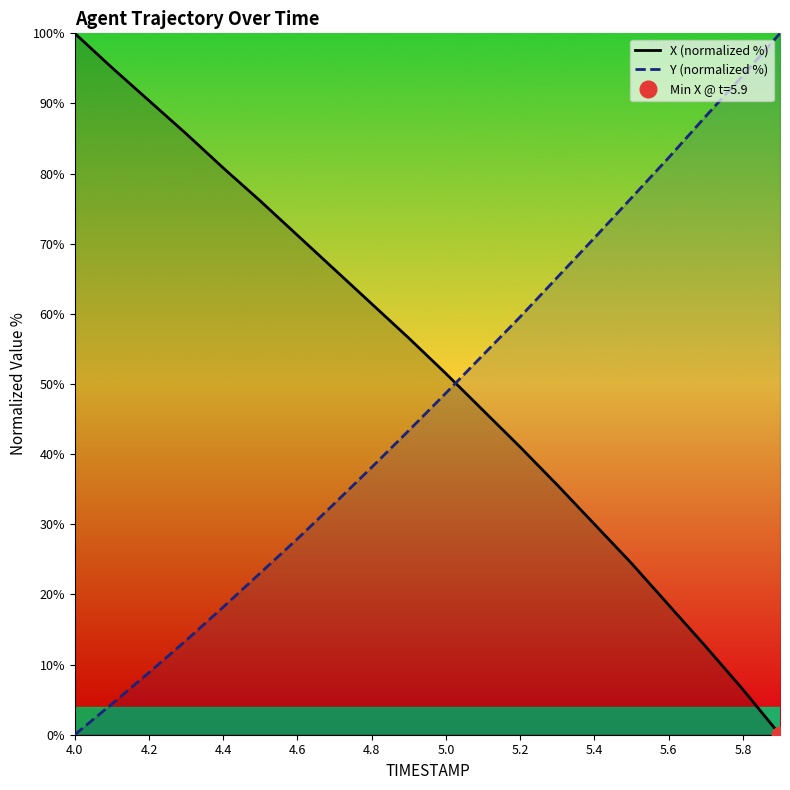

List the series in order of their overall mean, highest first.

X (normalized %), Y (normalized %)